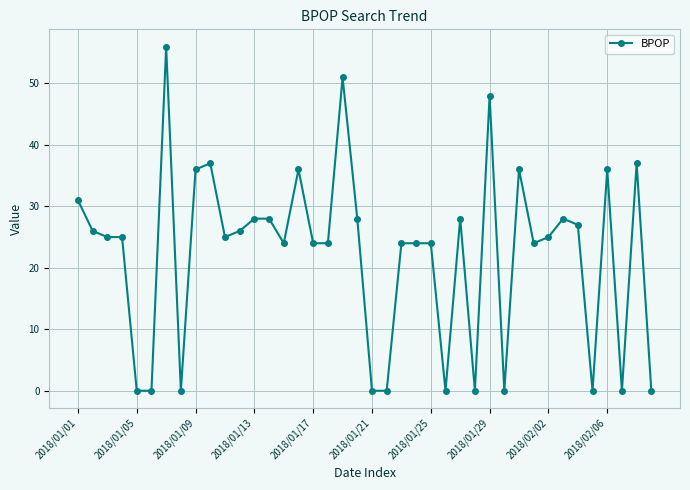

What is the value of the 1st point from the left?

31